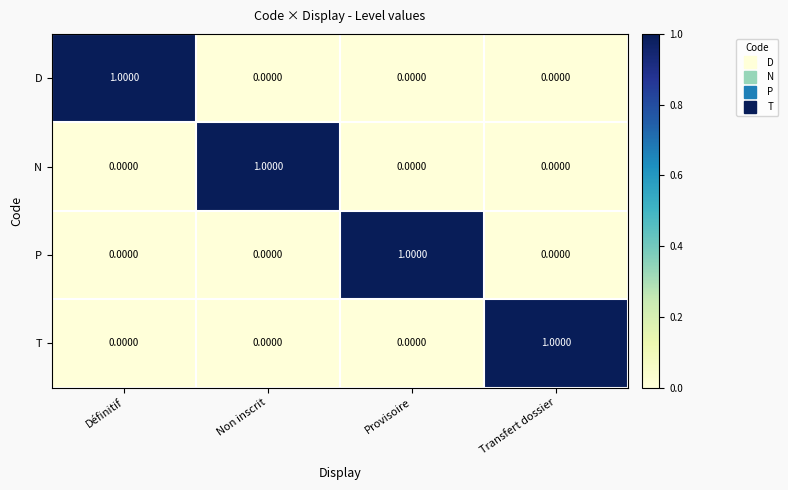

At which label does D reach its peak?

Définitif